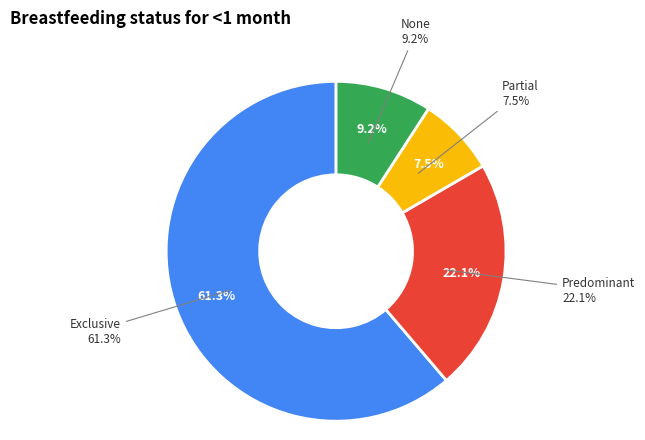

To the nearest percent, what portion does Partial represent?

7%